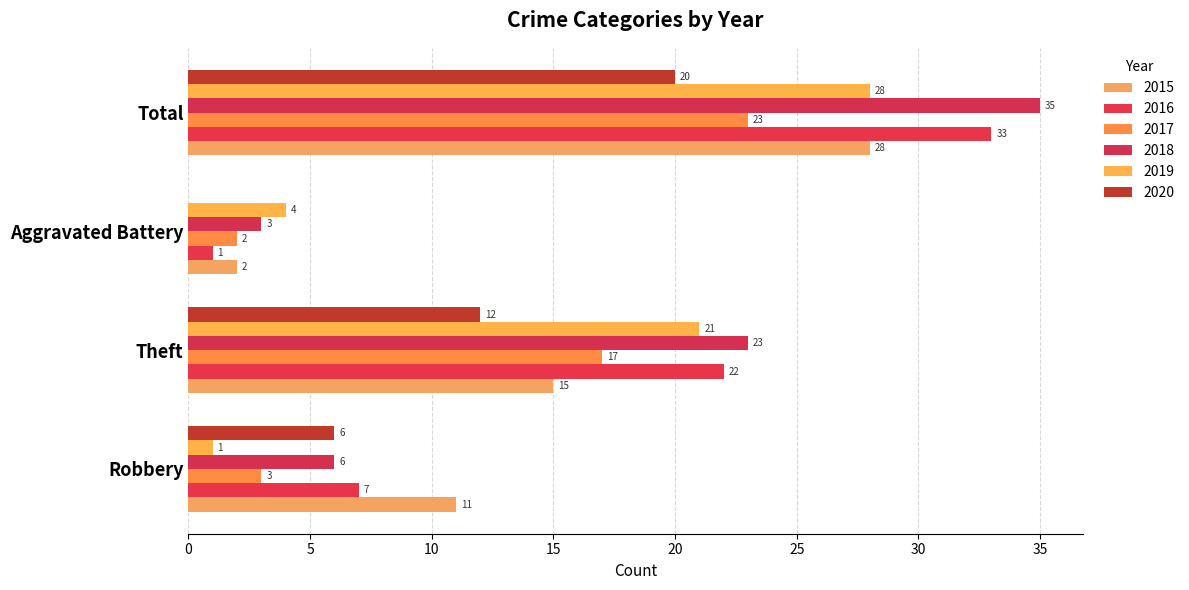

How many categories are shown in the chart?

4